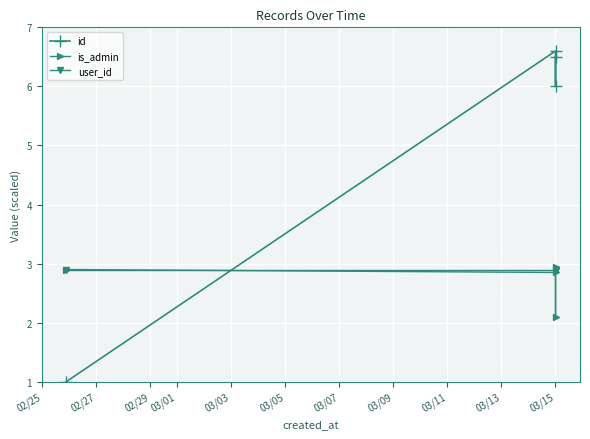

True or false: user_id has more than 2 points higher than both neighbors.

False